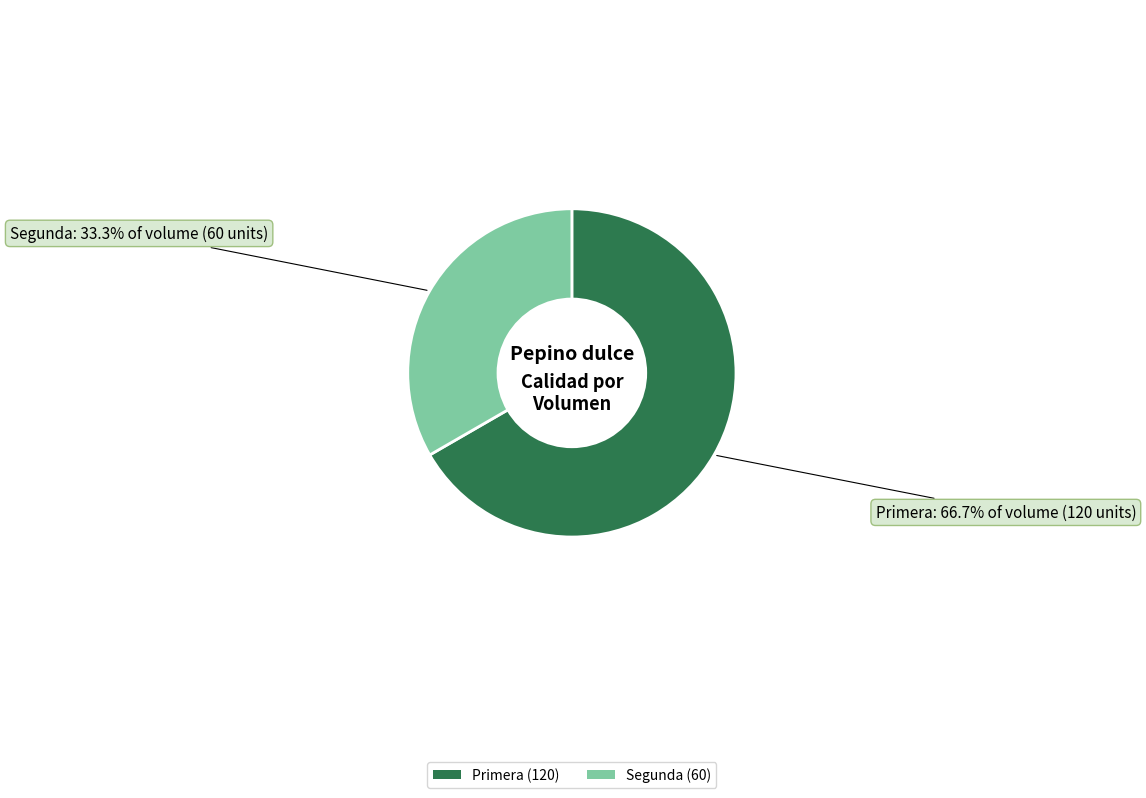

What percentage is NOT represented by Segunda?

66.7%